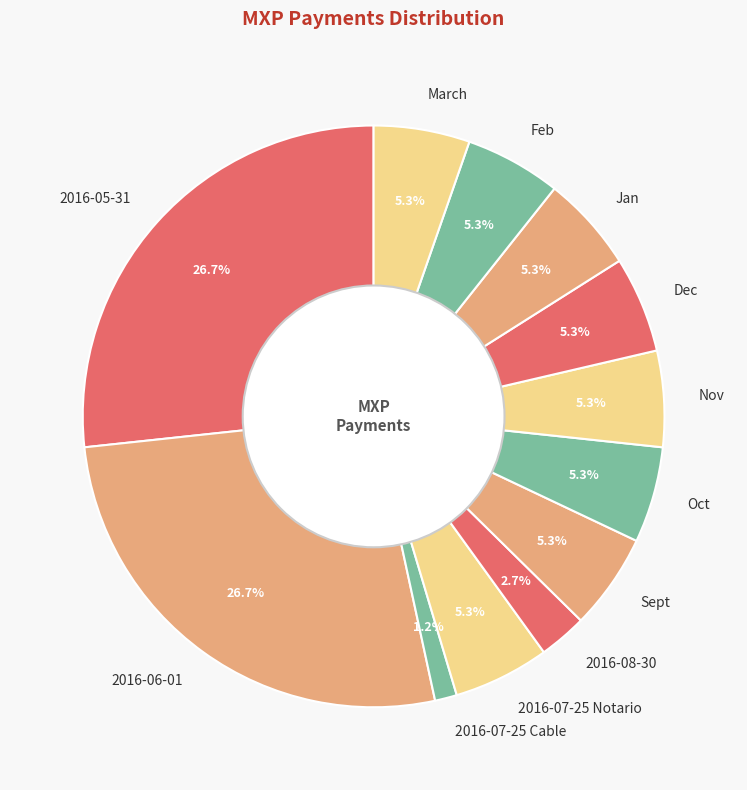

Is it true that Sept is 20% of the pie?

False